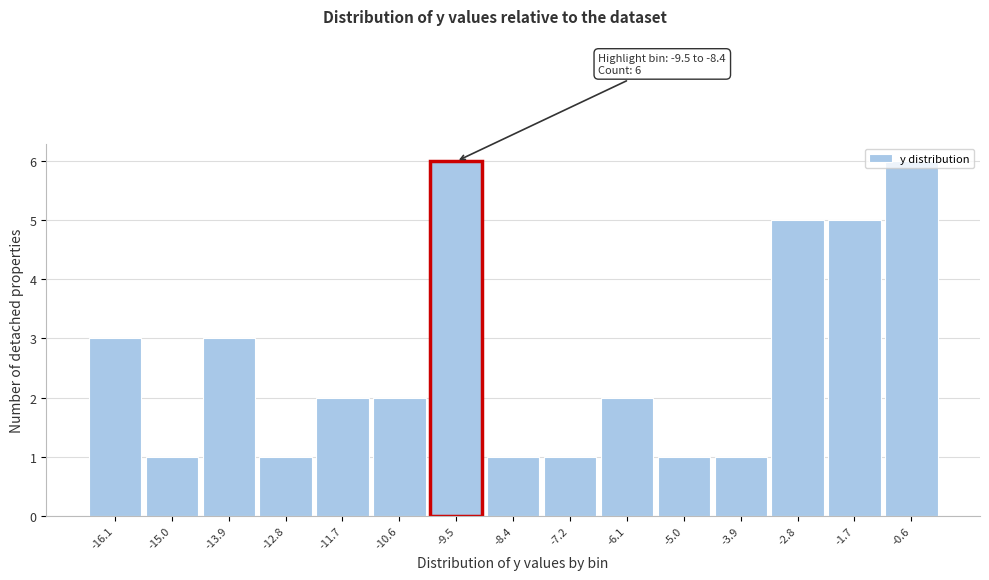

What is the maximum value shown in the chart?

6